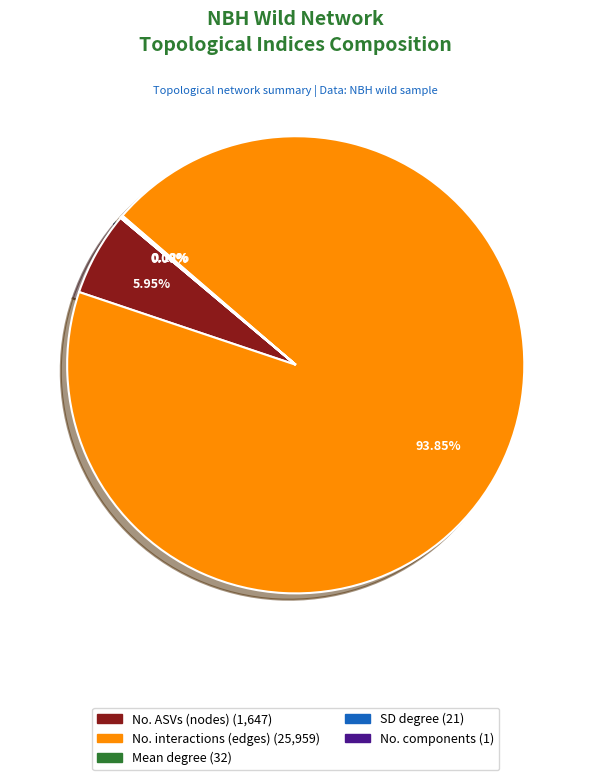

Is there a majority slice in this chart?

Yes